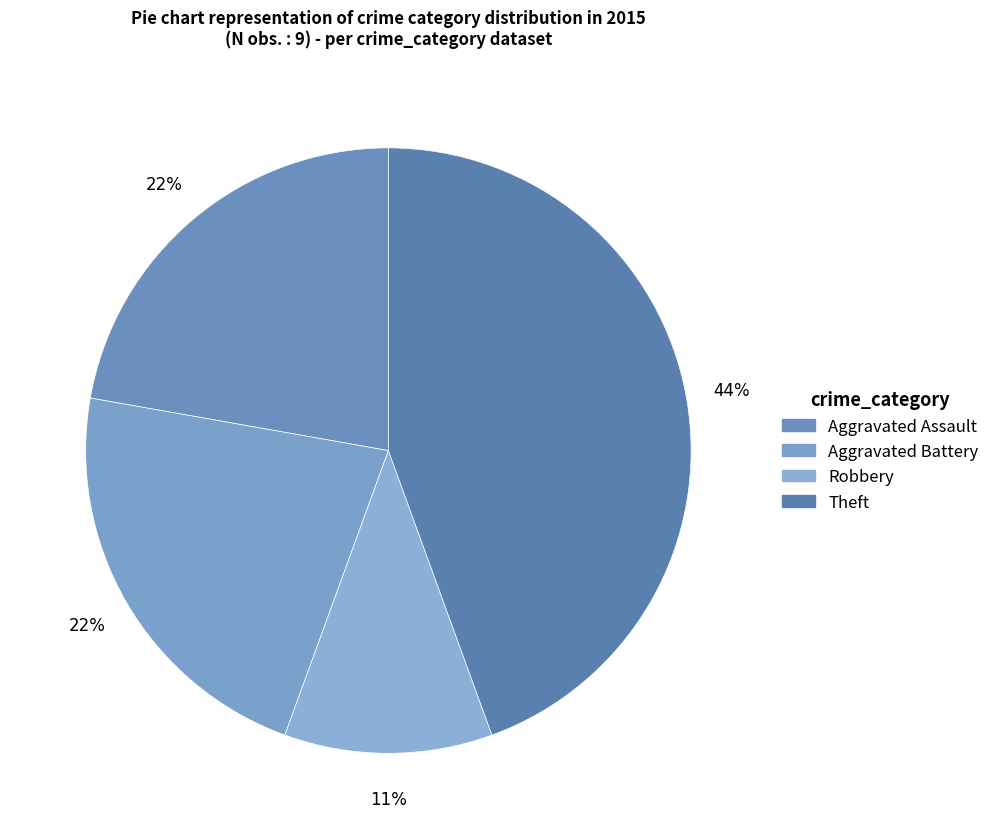

How many slices are in this pie chart?

4